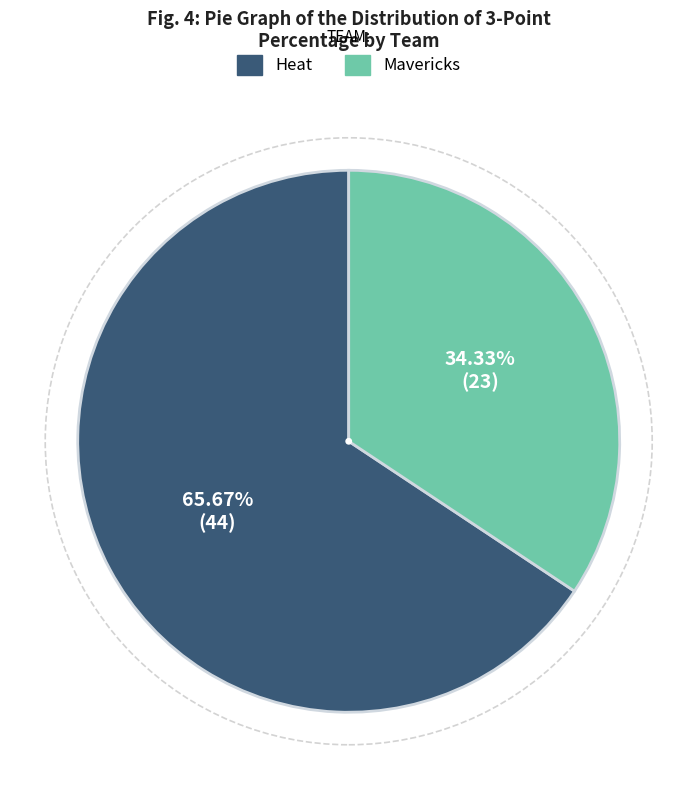

Between Mavericks and Heat, which is larger?

Heat